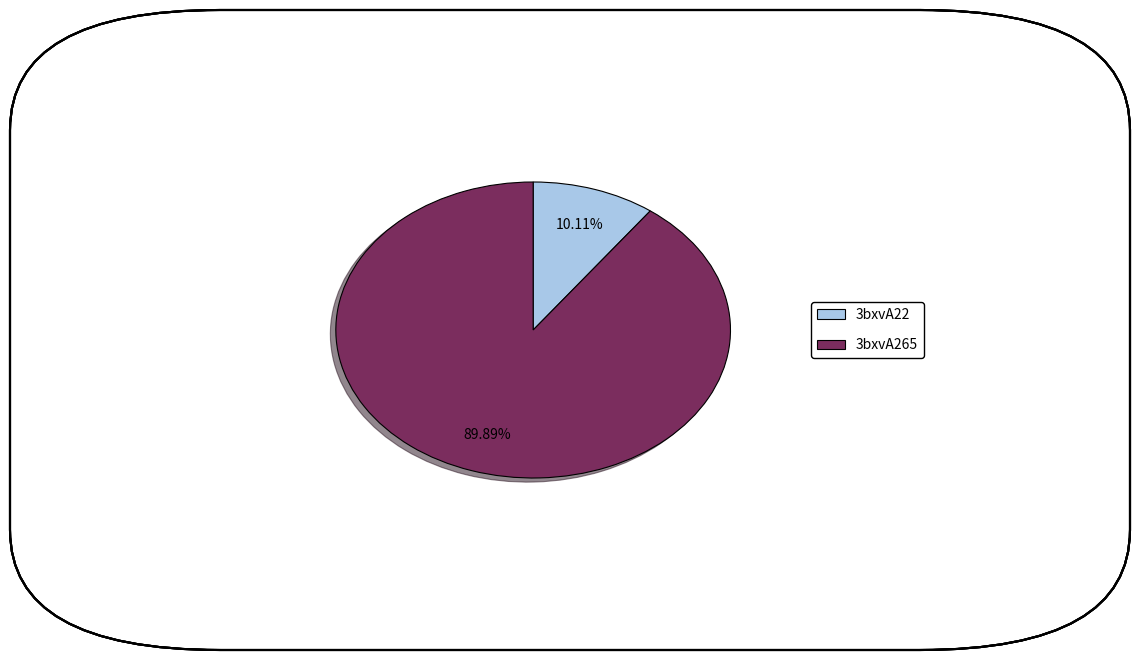

Which slice is the smallest?

3bxvA22